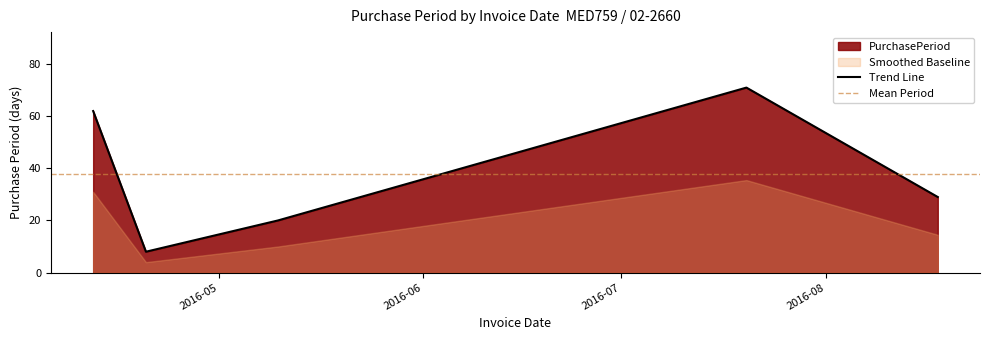

Which has a higher value, 2016-04-20 or 2016-07-20?

2016-07-20